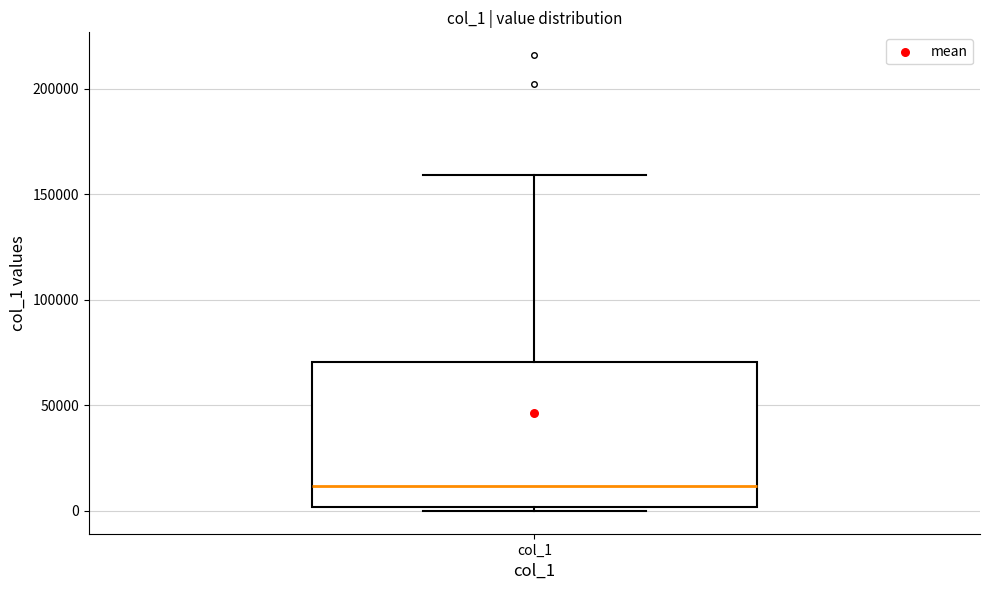

Where does the upper whisker of the box for col_1 end on the y-axis? The values are not printed on the chart, so give them approximately, as read against the axis.

160000